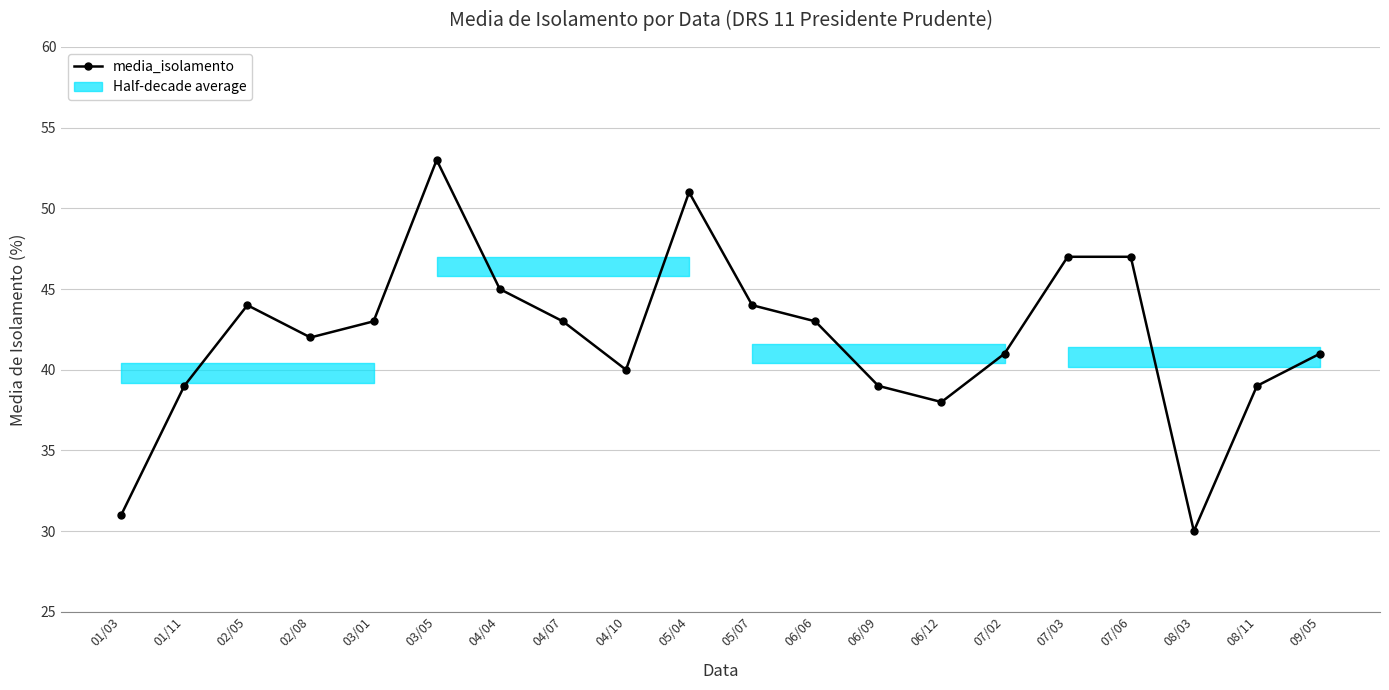

Reading right to left, transcribe all the data shown in this chart.

41	39	30	47	47	41	38	39	43	44	51	40	43	45	53	43	42	44	39	31